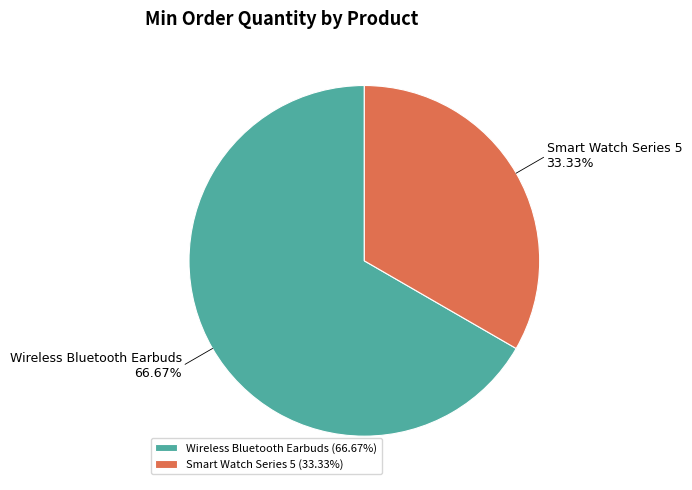

Is there a majority slice in this chart?

Yes